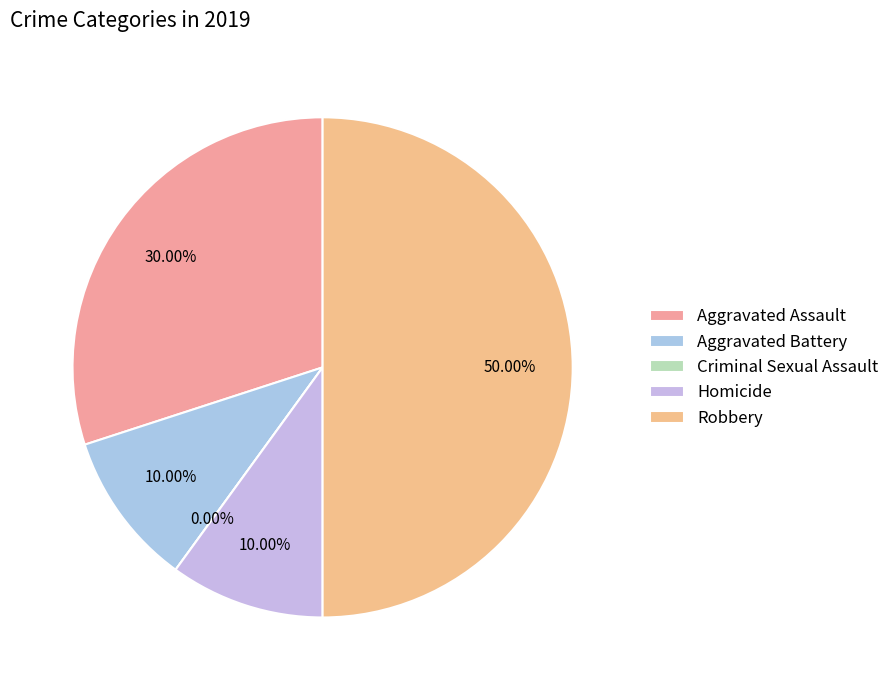

Which slice is the smallest?

Criminal Sexual Assault